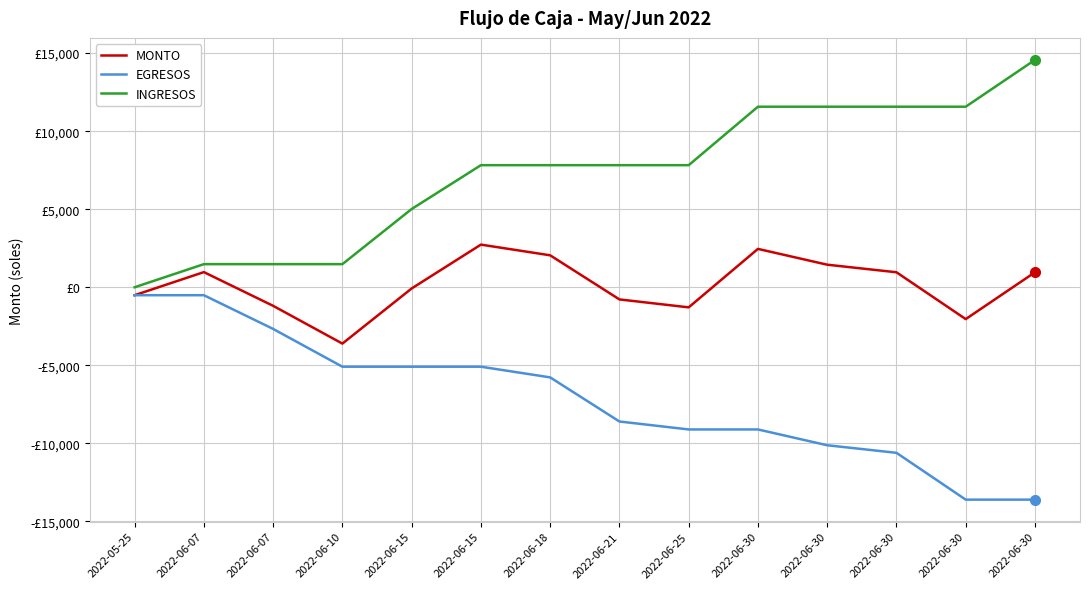

At which label is MONTO closest to -438?

2022-05-25